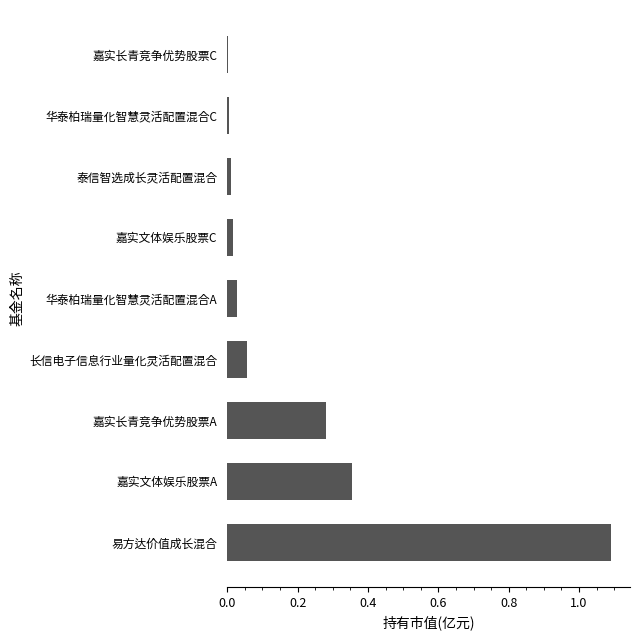

What is the change in value from 易方达价值成长混合 to 华泰柏瑞量化智慧灵活配置混合A?

-1.1